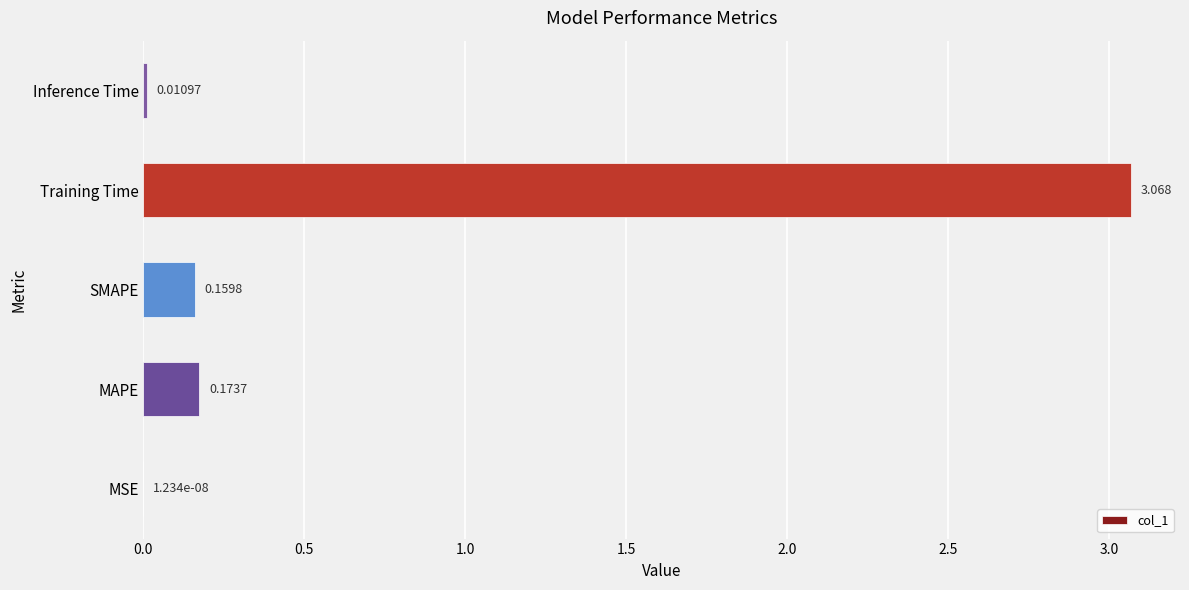

At which category does the chart reach its peak across all series?

Training Time